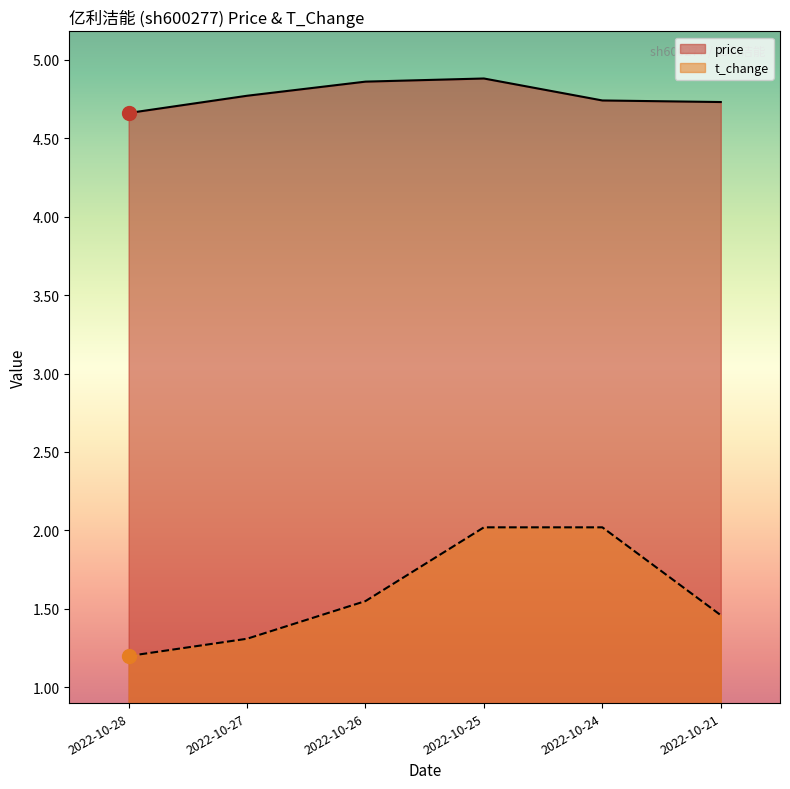

What is the value of the t_change point at the 4th from the left?

2.0